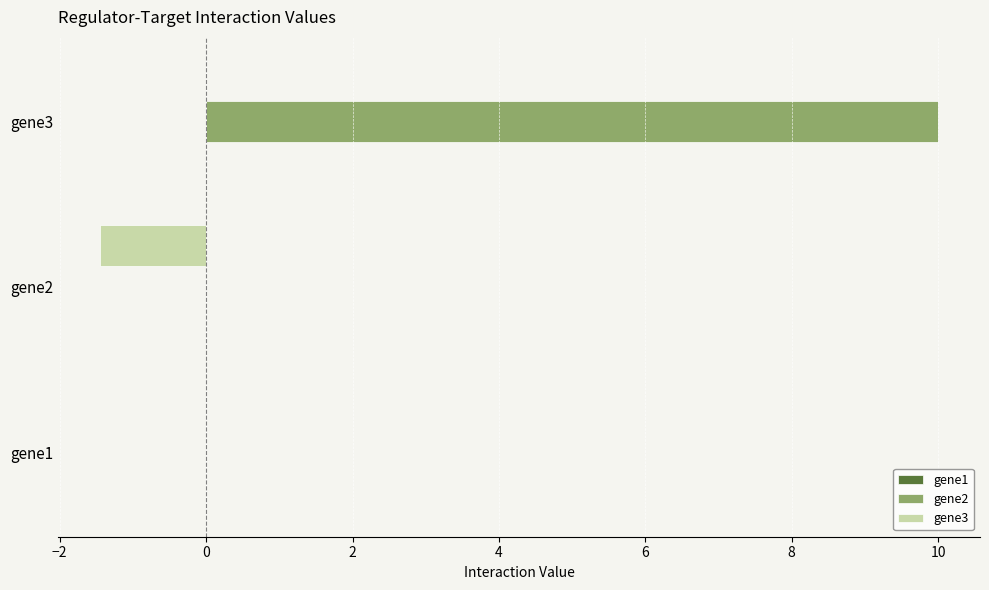

What is the sum of all gene3 values?

-1.5